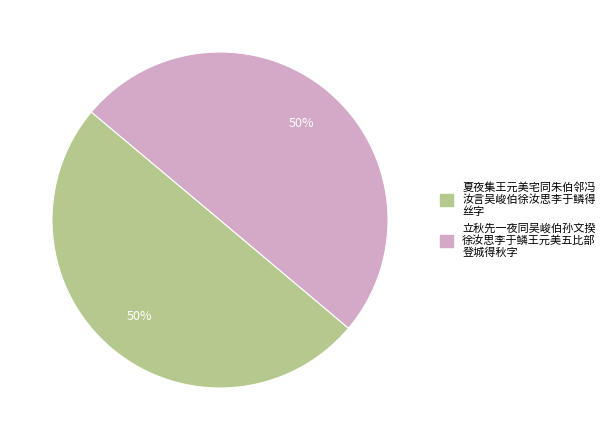

To the nearest percent, what is the average slice percentage?

50%